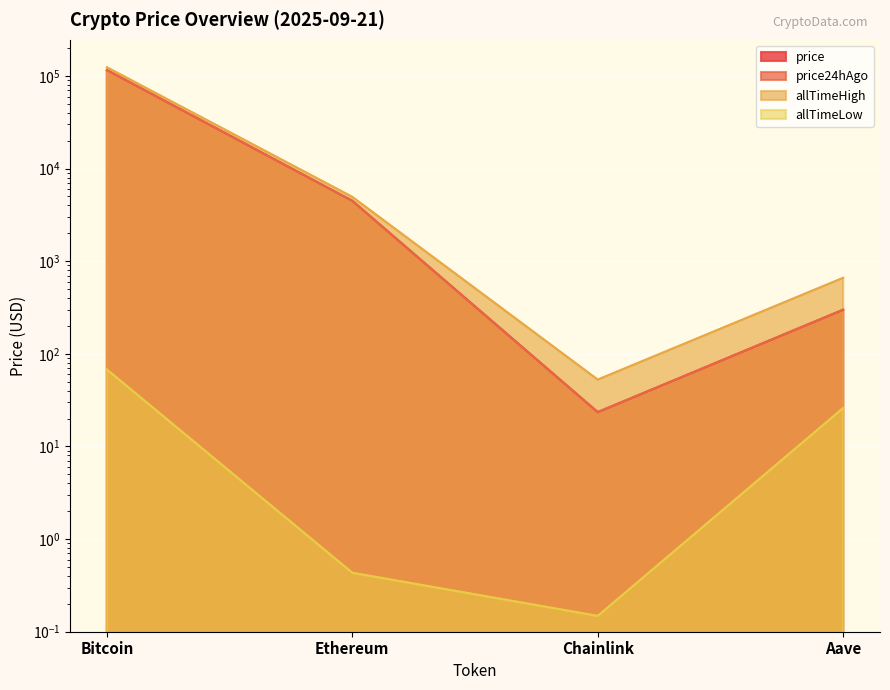

True or false: allTimeHigh and allTimeLow intersect in this chart.

False